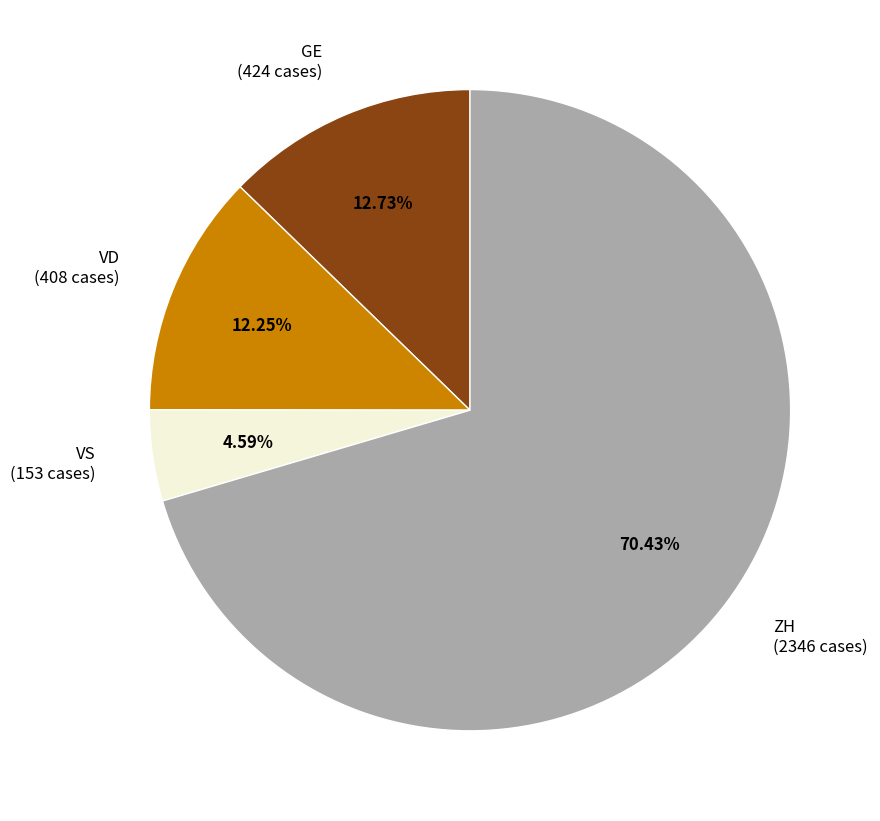

To the nearest percent, what is the average slice percentage?

25%